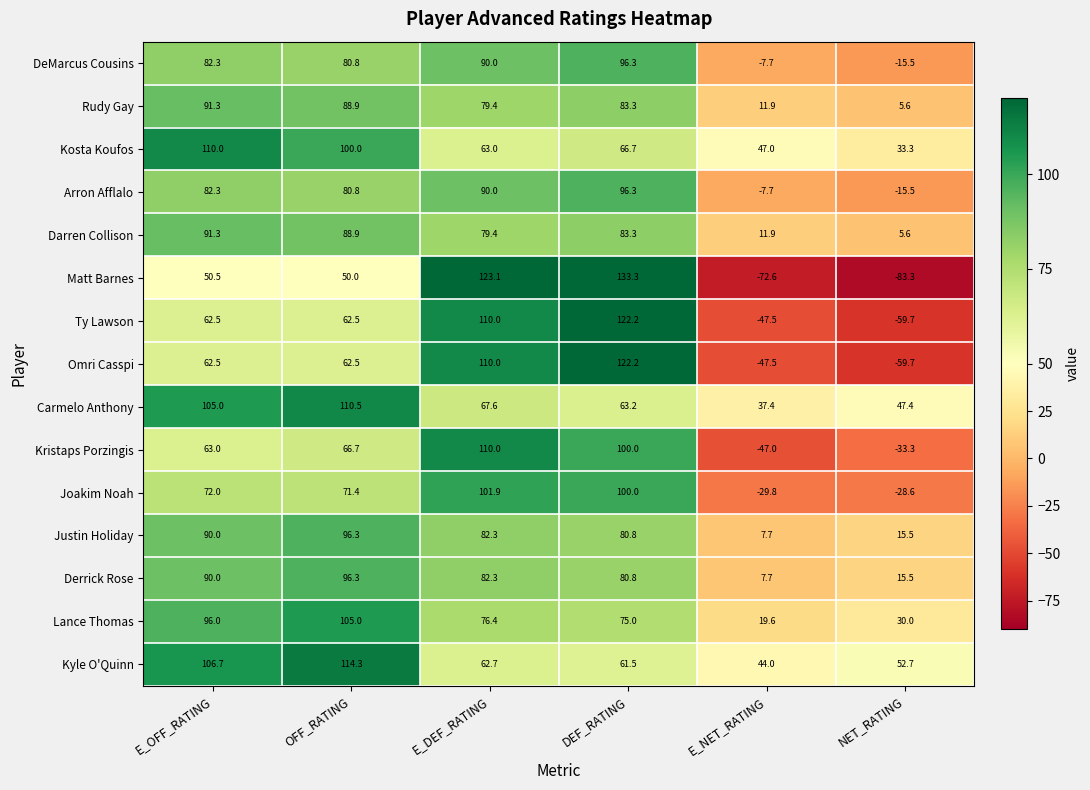

What is the difference between the highest and lowest values at OFF_RATING?

64.3